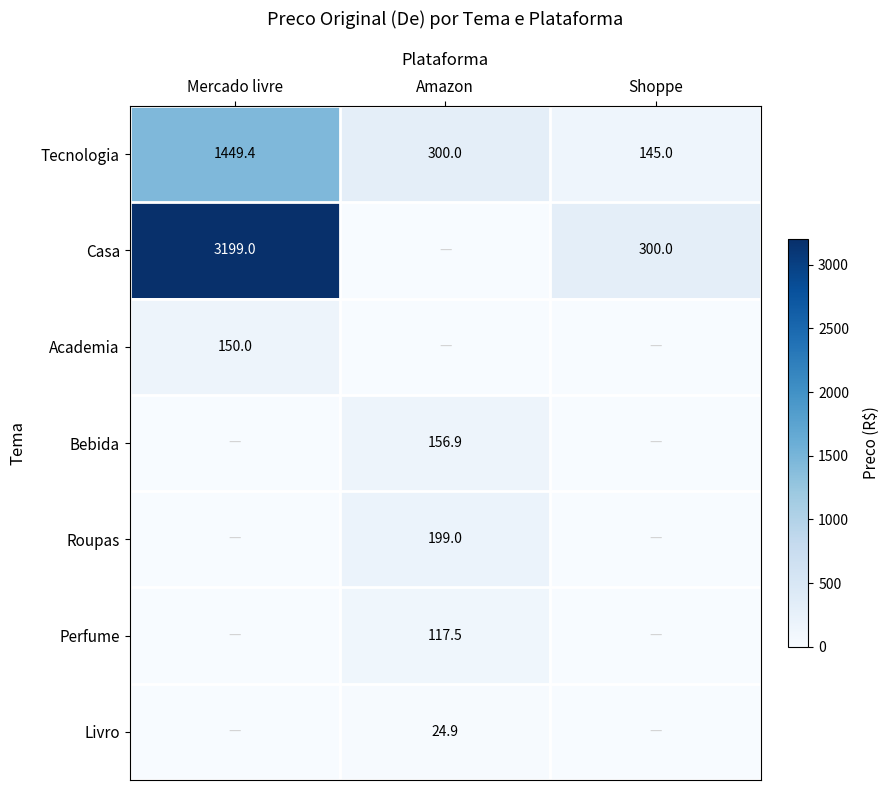

What value does the Tecnologia series have at Mercado livre?

1449.4